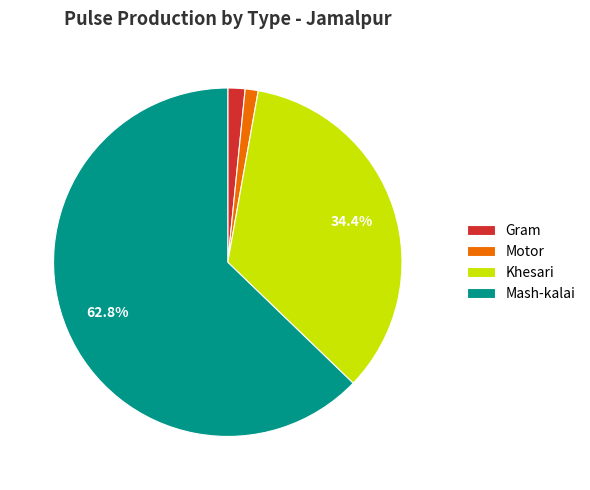

Which has a higher value, Khesari or Mash-kalai?

Mash-kalai